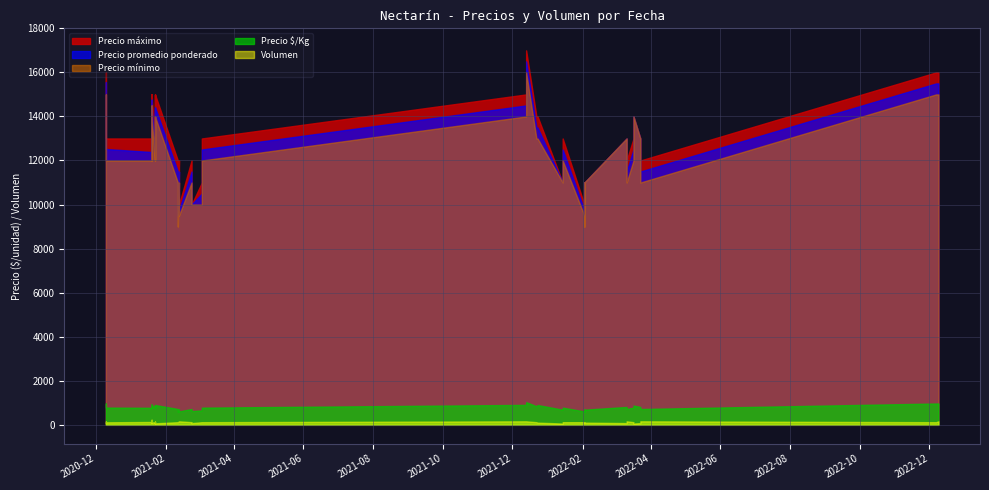

What are all the series names shown in the legend?

Precio promedio ponderado, Precio $/Kg, Precio mínimo, Precio máximo, Volumen